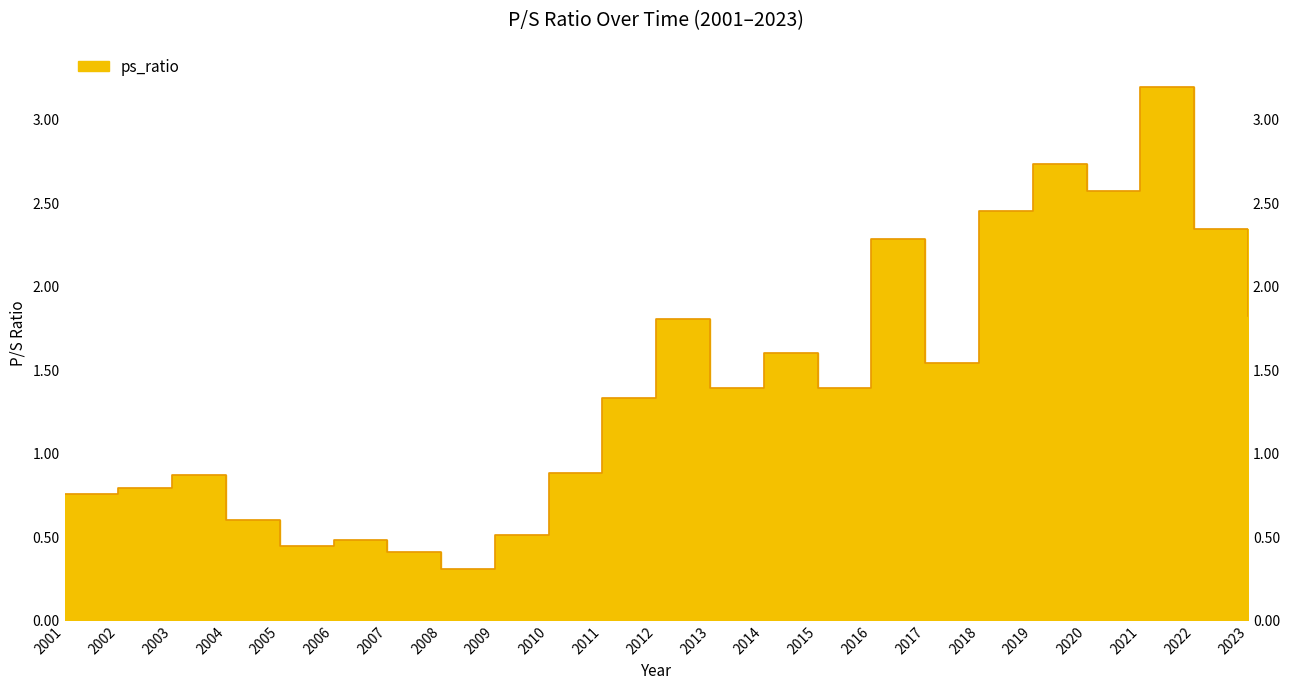

Approximately how many times larger is the value at 2004 compared to 2013?

0.4